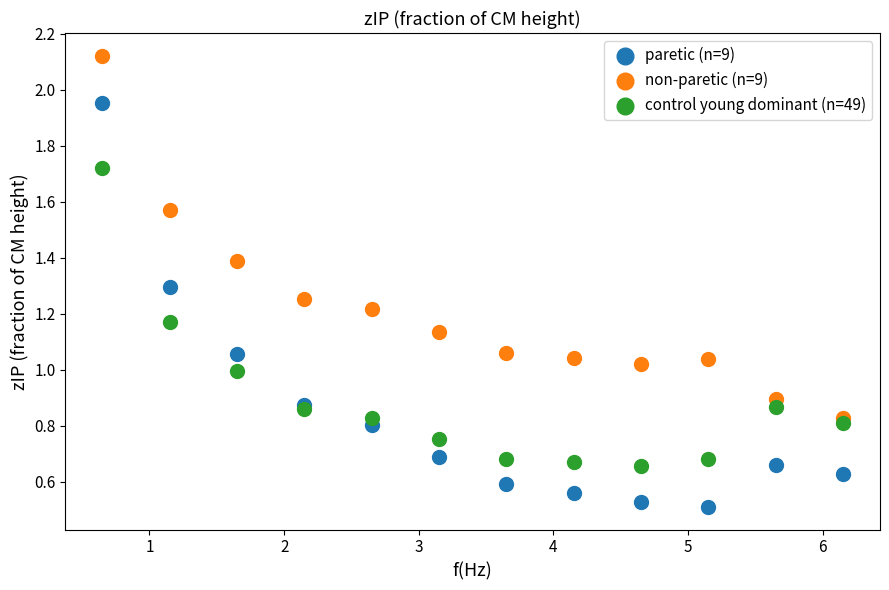

Which series contains the lowest Y value?

paretic (n=9)